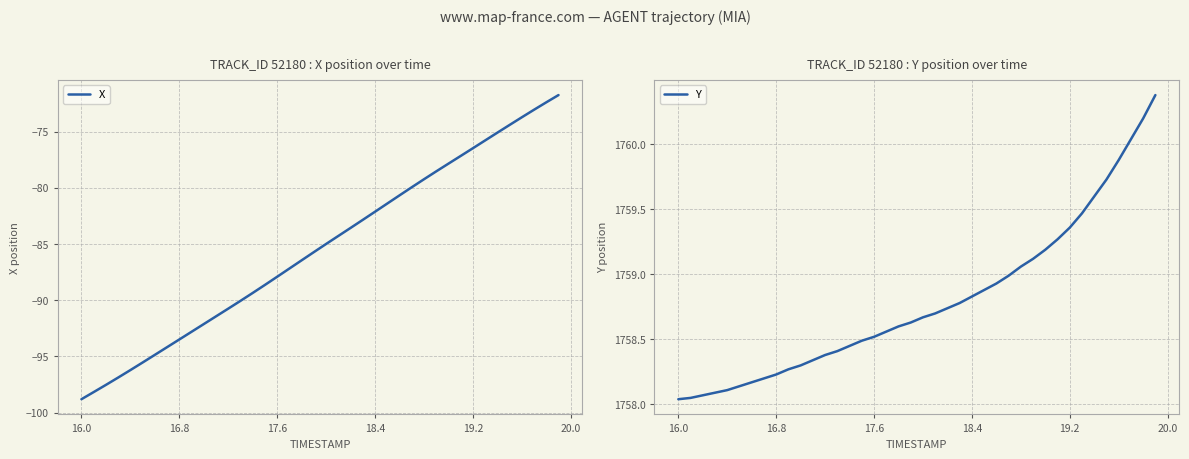

At how many categories does at least one series exceed 992?

40